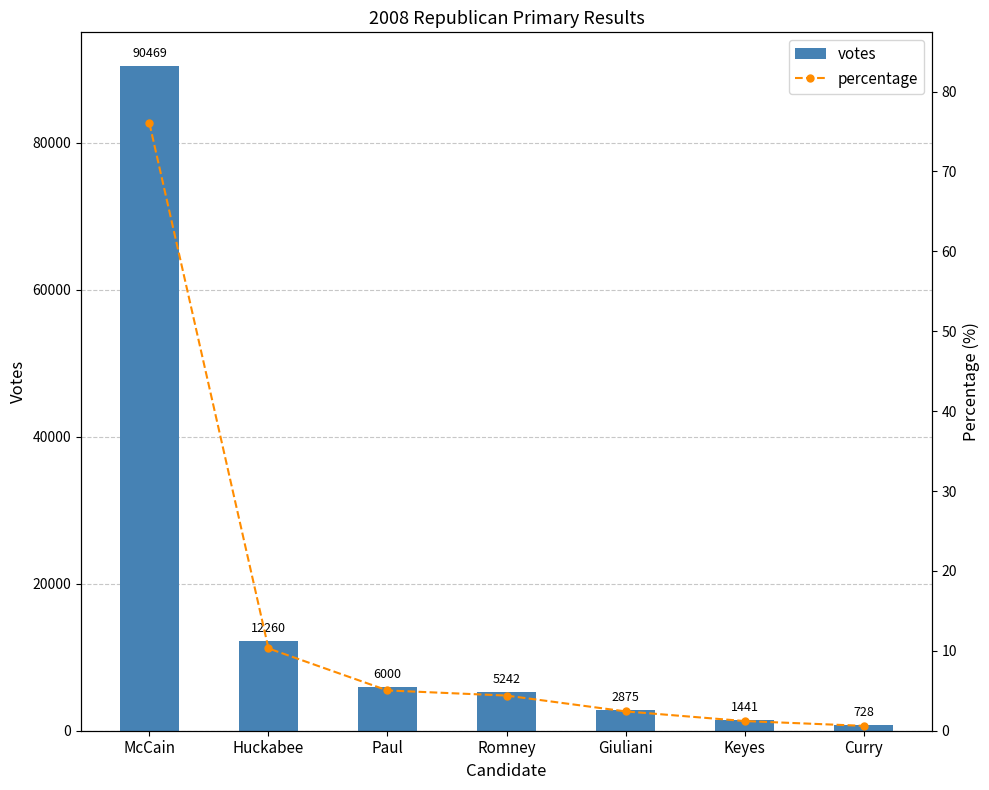

What is the highest value of the votes series?

90469